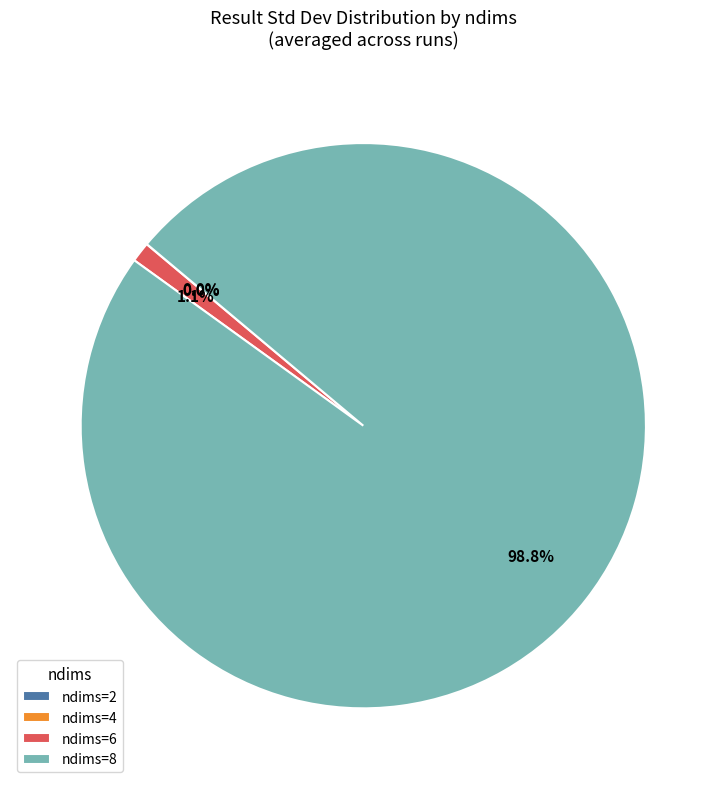

Which category has the biggest portion of the pie?

ndims=8